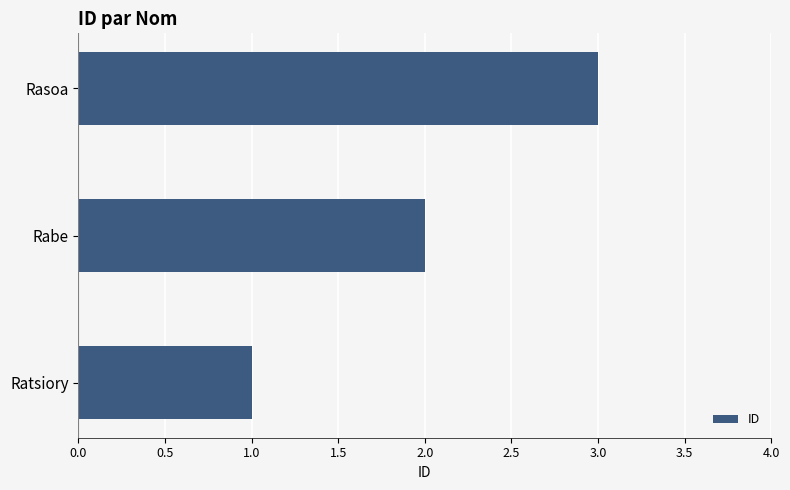

Read the value at Rasoa.

3